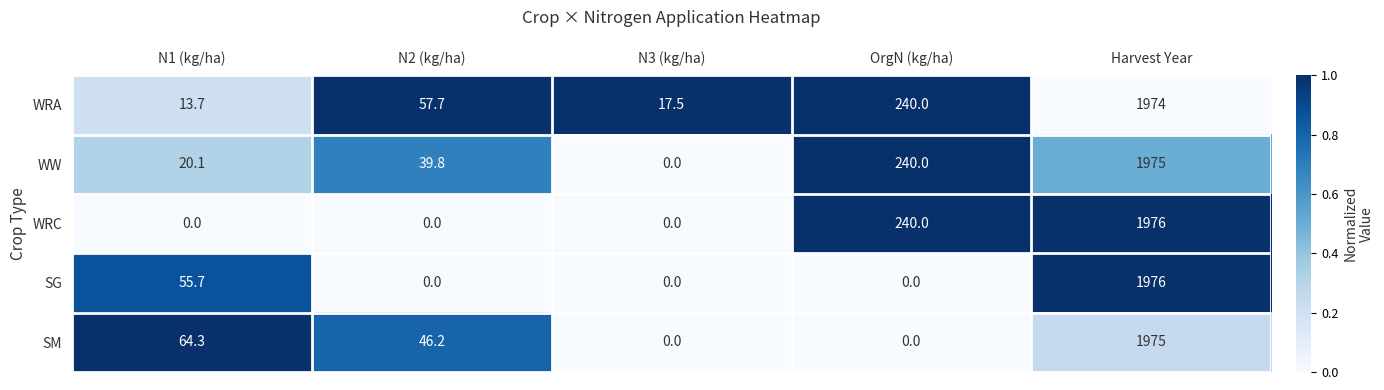

True or false: WW has a value of 3451.6 at Harvest Year.

False